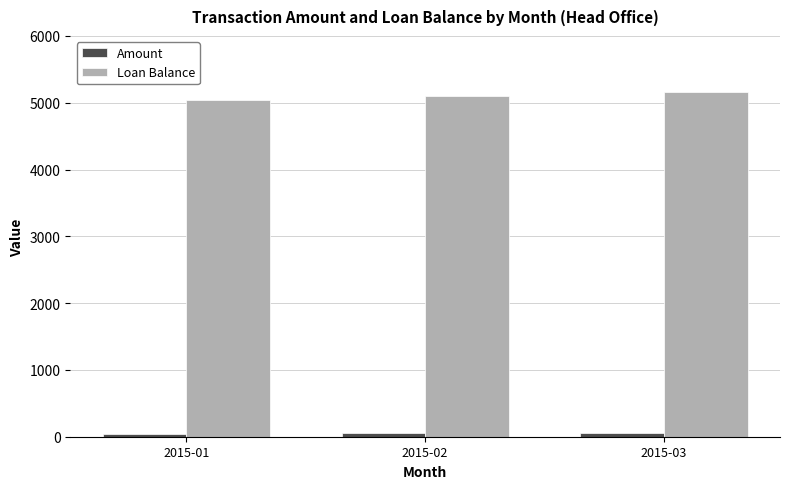

What is the sum of all Amount values?

154.4